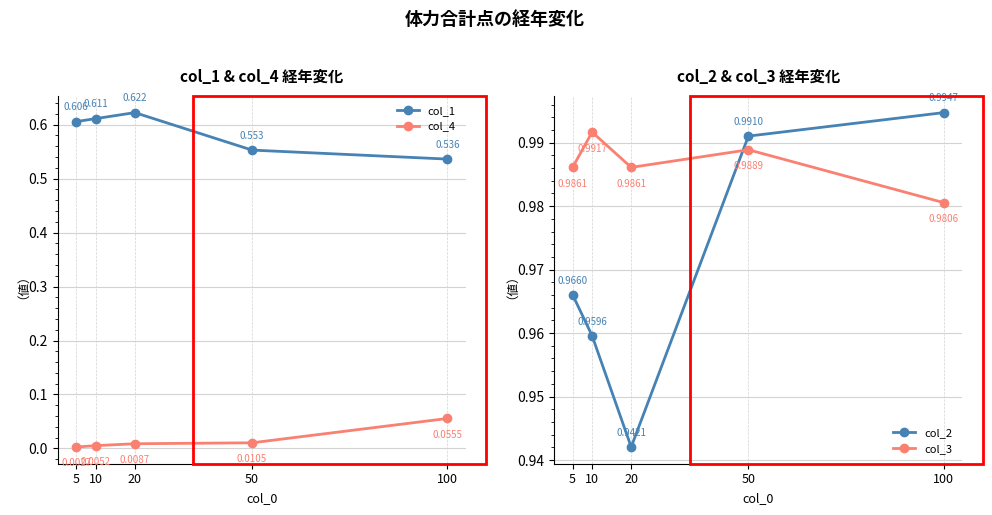

What is the sum of all col_3 values?

4.9